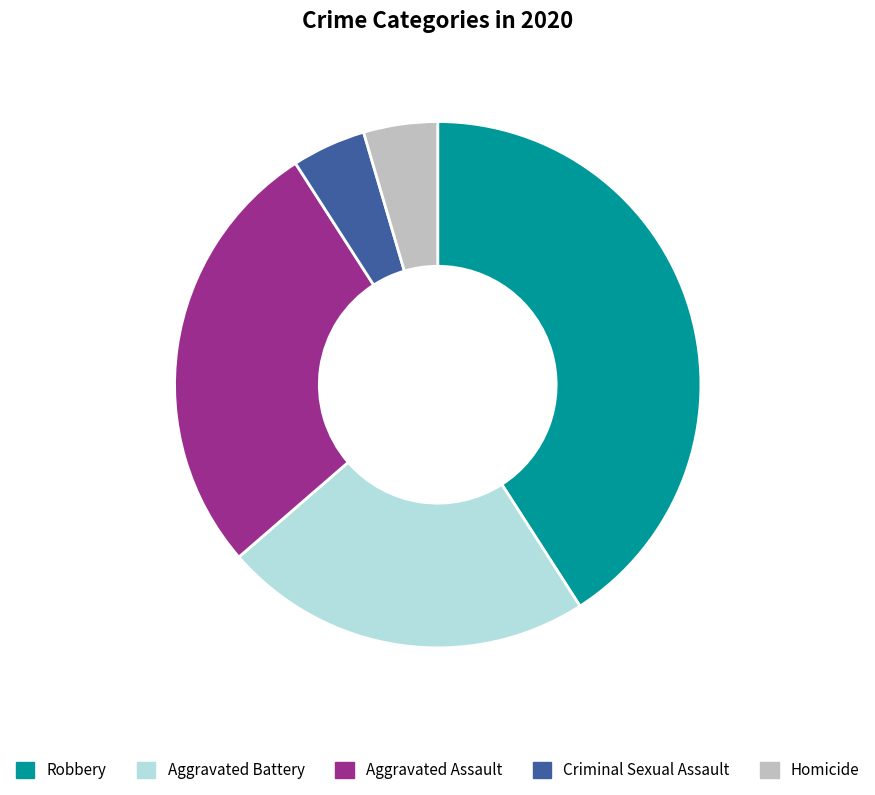

Is it true that Aggravated Assault is 27% of the pie?

True